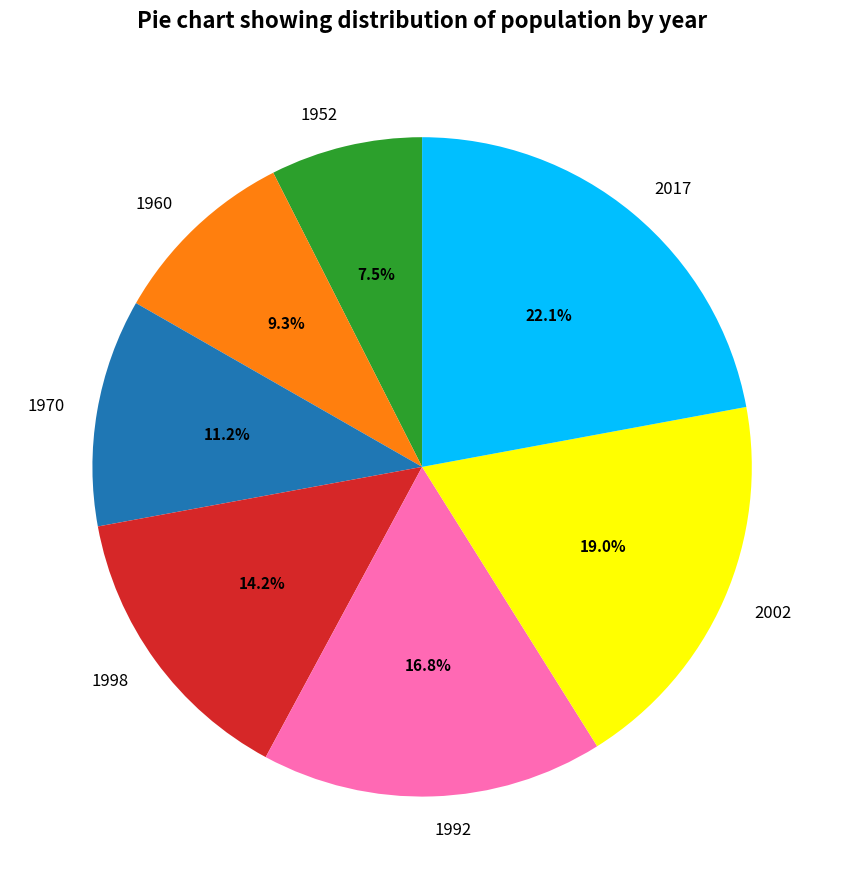

The 2002 slice represents 19% of the pie. True or false?

True